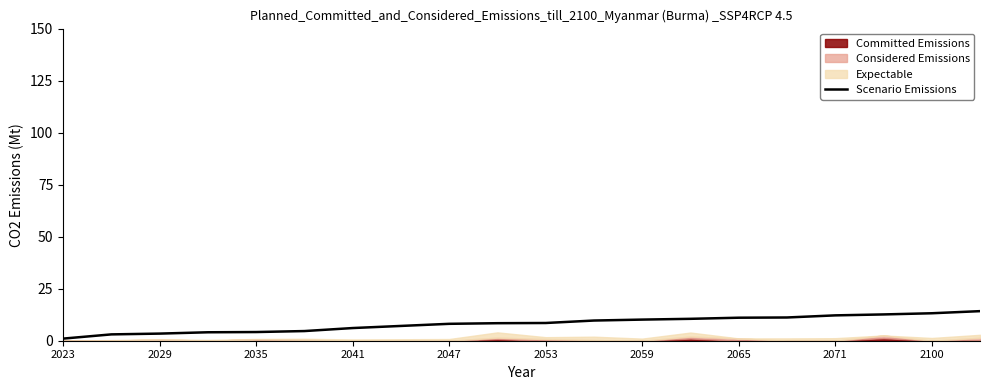

What is the maximum value shown in the chart?

14.2